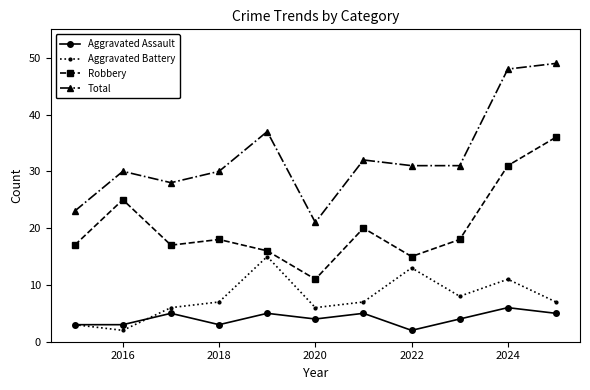

Does the chart display data point markers on the line(s)?

Yes